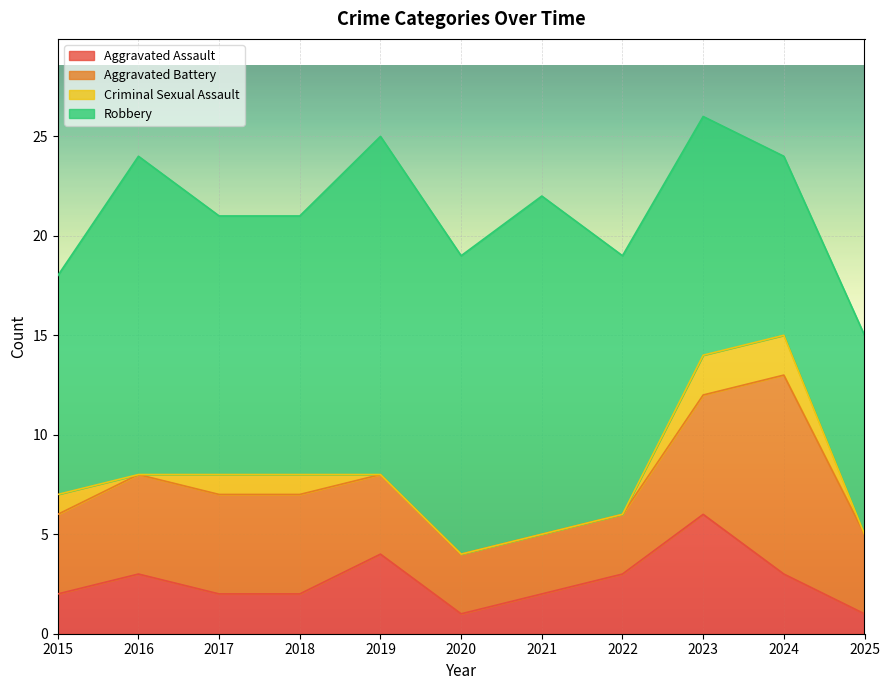

What is the approximate value of Robbery at 2015?

11